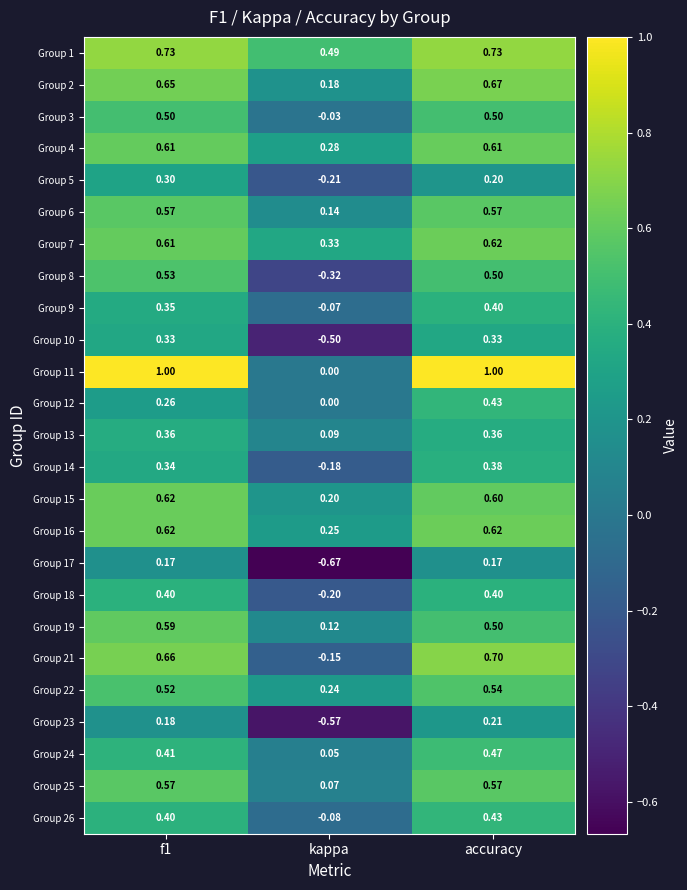

Which category has the lowest value across all series?

kappa